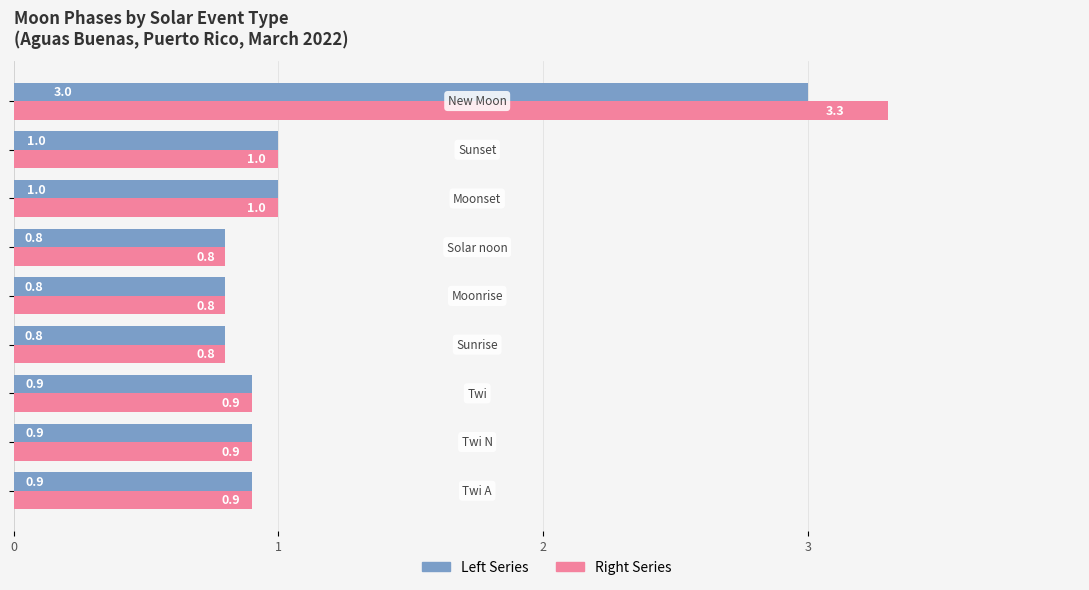

What is the maximum value shown in the chart?

3.3